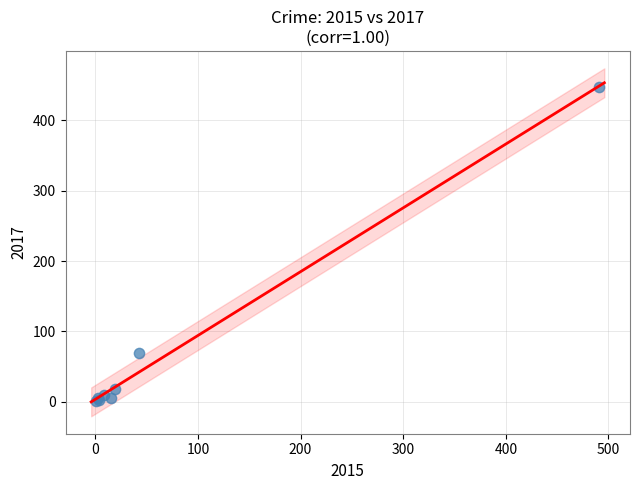

What Y value in the scatter plot is closest to 224?

69